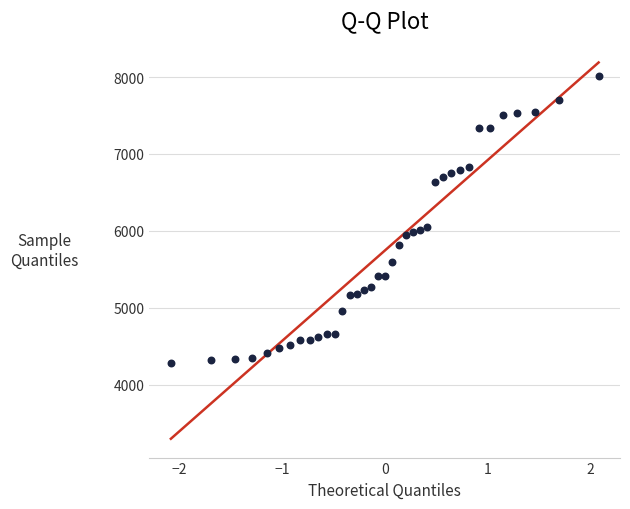

What is the range of Y values (max minus min)?

3739